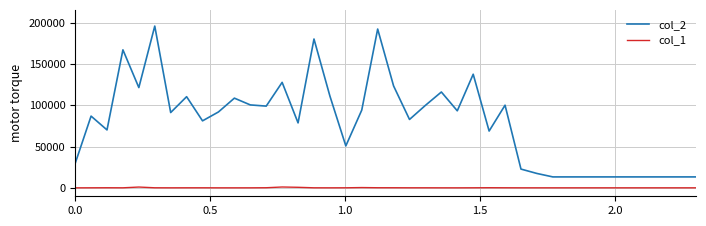

True or false: col_2 and col_1 cross at least once.

False